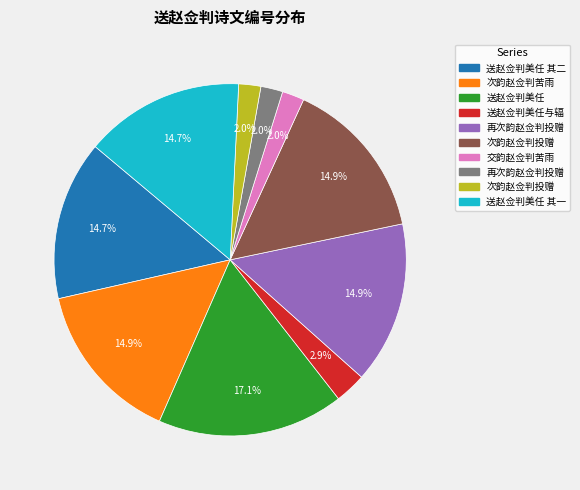

Is there any slice that represents more than half of the pie?

No